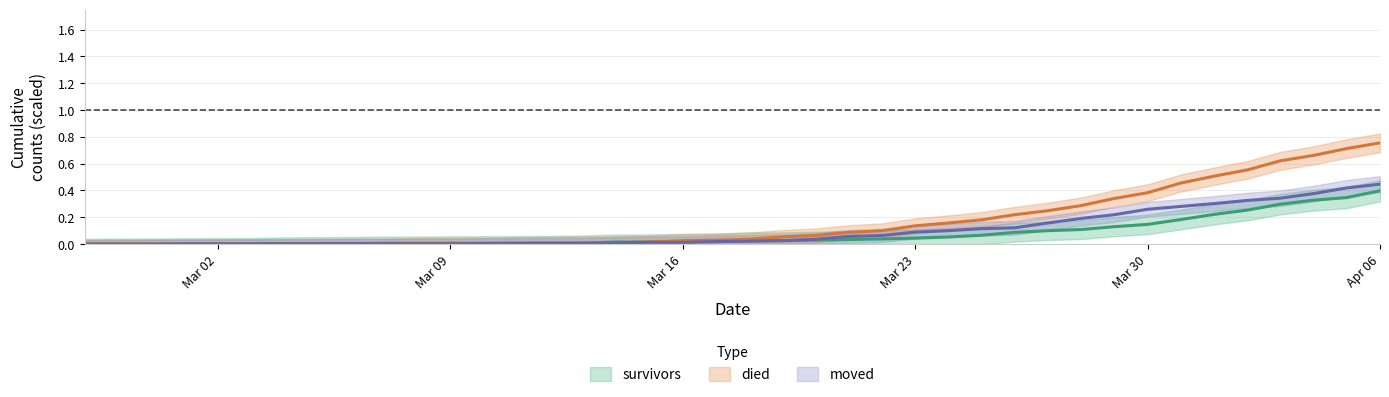

Reading left to right, what are all the values shown in this chart?

survivors: 0.0	0.0	0.0	0.0	0.0	0.0	0.0	0.0	0.0	0.0	0.0	0.0	0.0	0.0	0.0	0.0	0.0	0.0	0.0	0.0	0.0	0.0	0.0	0.0	0.0	0.0	0.1	0.1	0.1	0.1	0.1	0.1	0.1	0.2	0.2	0.3	0.3	0.3	0.3	0.4
died: 0.0	0.0	0.0	0.0	0.0	0.0	0.0	0.0	0.0	0.0	0.0	0.0	0.0	0.0	0.0	0.0	0.0	0.0	0.0	0.0	0.0	0.1	0.1	0.1	0.1	0.1	0.2	0.2	0.2	0.2	0.3	0.3	0.4	0.5	0.5	0.6	0.6	0.7	0.7	0.8
moved: 0.0	0.0	0.0	0.0	0.0	0.0	0.0	0.0	0.0	0.0	0.0	0.0	0.0	0.0	0.0	0.0	0.0	0.0	0.0	0.0	0.0	0.0	0.0	0.1	0.1	0.1	0.1	0.1	0.1	0.2	0.2	0.2	0.3	0.3	0.3	0.3	0.3	0.4	0.4	0.4